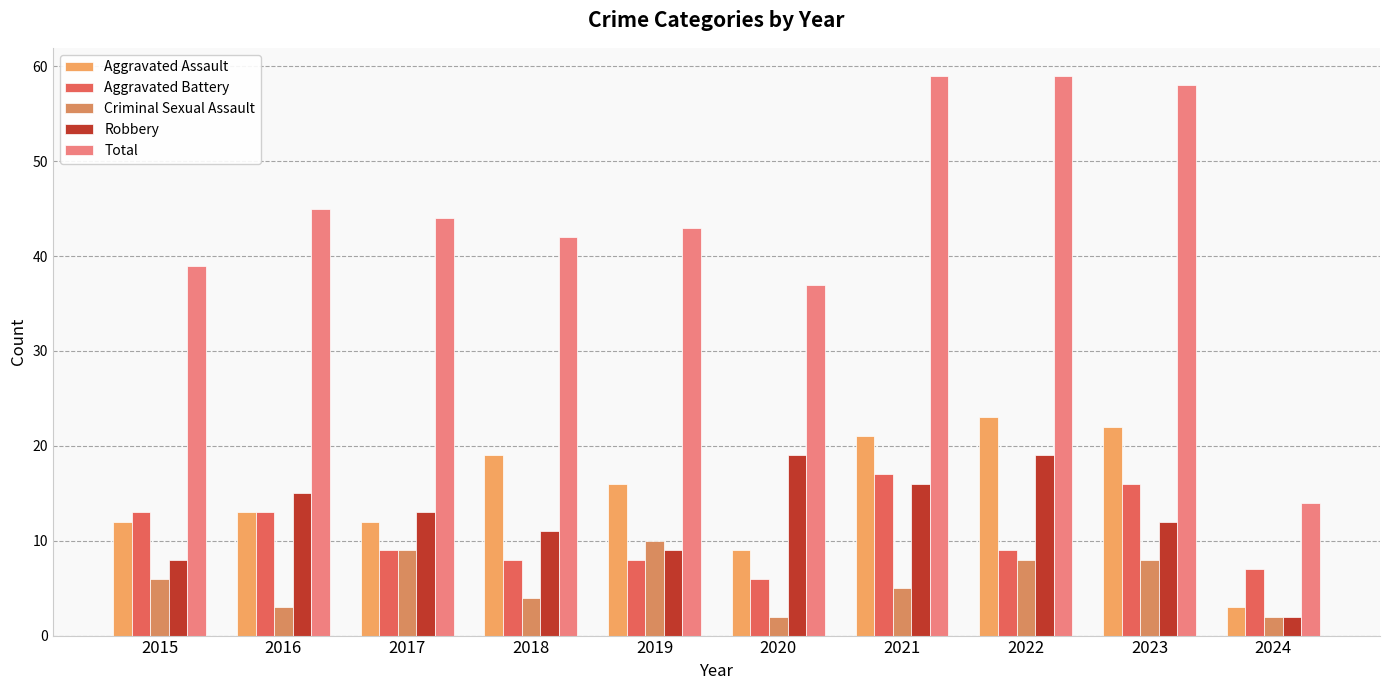

Which series has the largest total across all categories?

Total